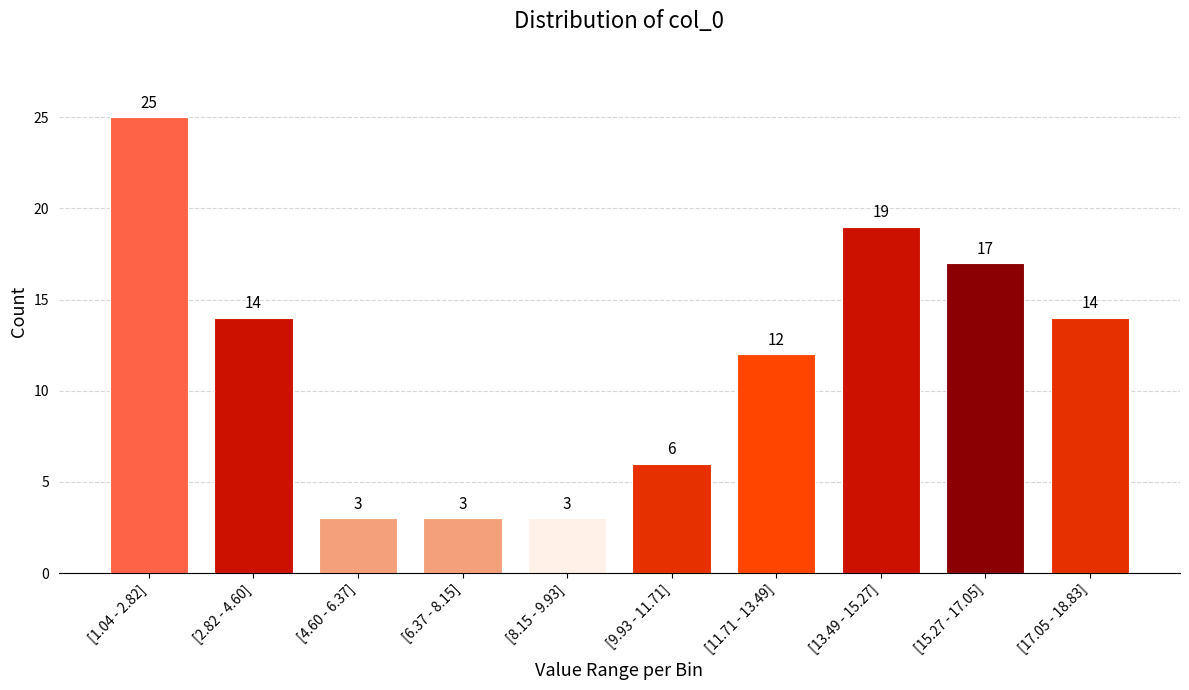

Reading left to right, what are all the values shown in this chart?

[1.04 - 2.82]=25	[2.82 - 4.60]=14	[4.60 - 6.37]=3	[6.37 - 8.15]=3	[8.15 - 9.93]=3	[9.93 - 11.71]=6	[11.71 - 13.49]=12	[13.49 - 15.27]=19	[15.27 - 17.05]=17	[17.05 - 18.83]=14